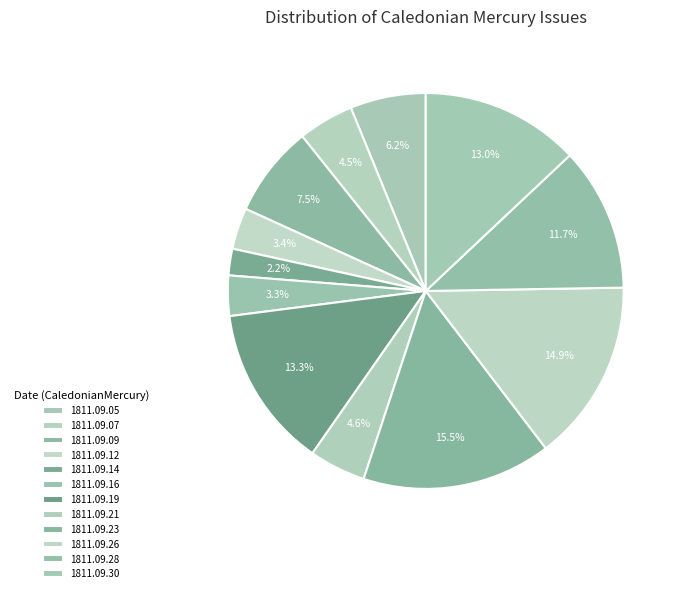

Which slice is the smallest?

1811.09.14